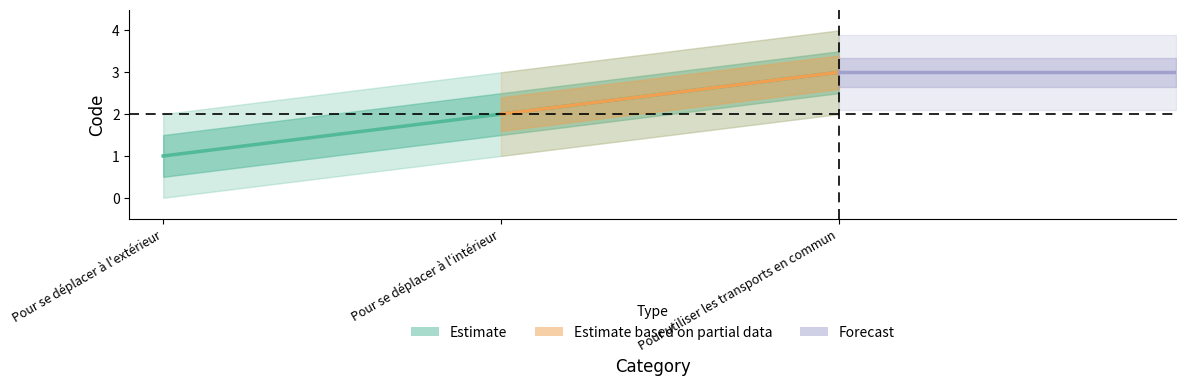

What is the difference between the maximum and minimum values?

2